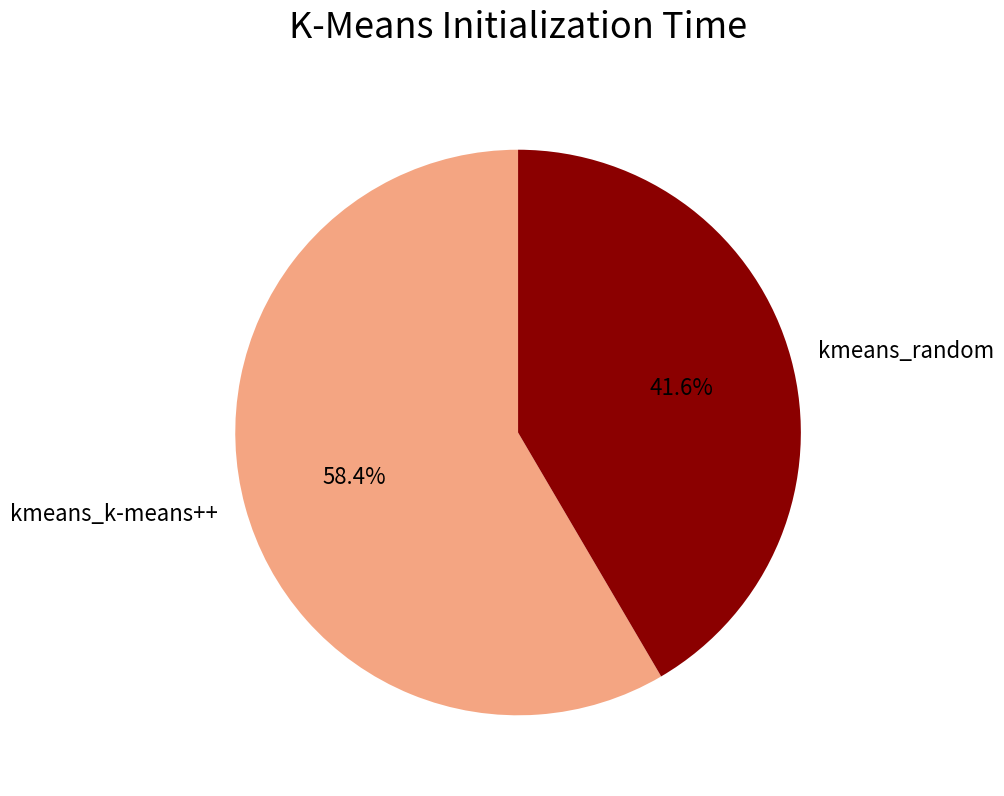

To the nearest percent, what is the average slice percentage?

50%